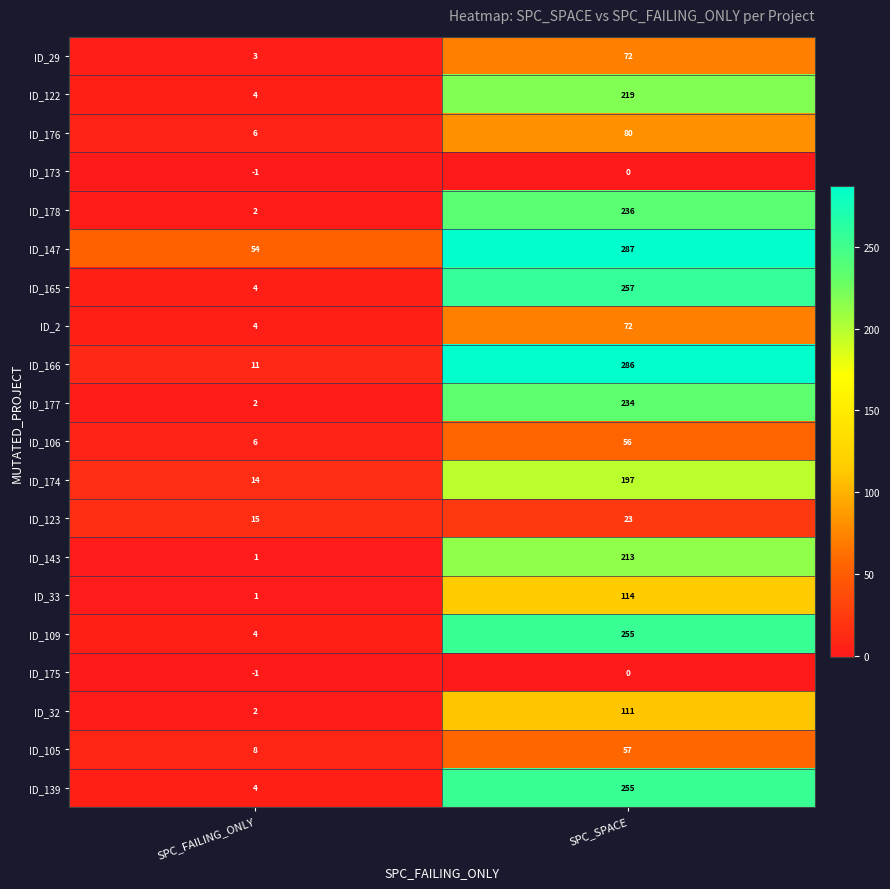

What is the sum of the ID_139 values at SPC_SPACE and SPC_FAILING_ONLY?

259